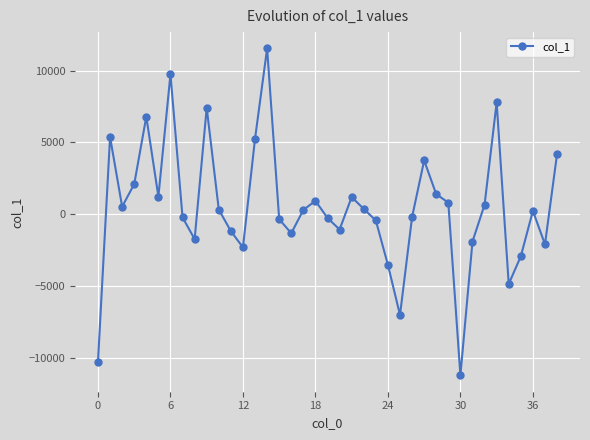

True or false: the data has more than 1 interior local peaks.

True